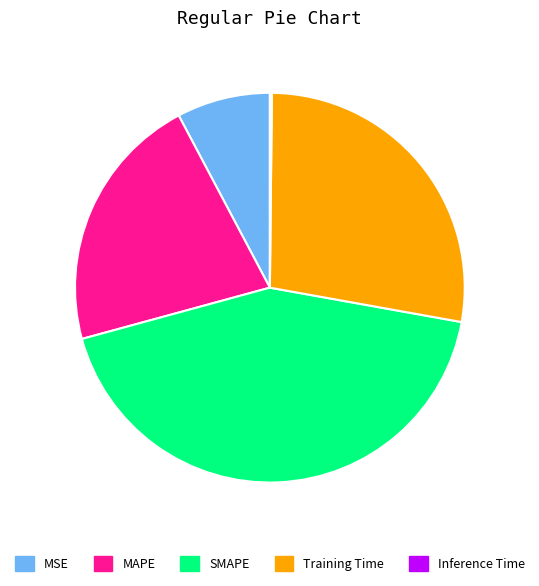

Is the sum of SMAPE and MSE greater than half?

Yes